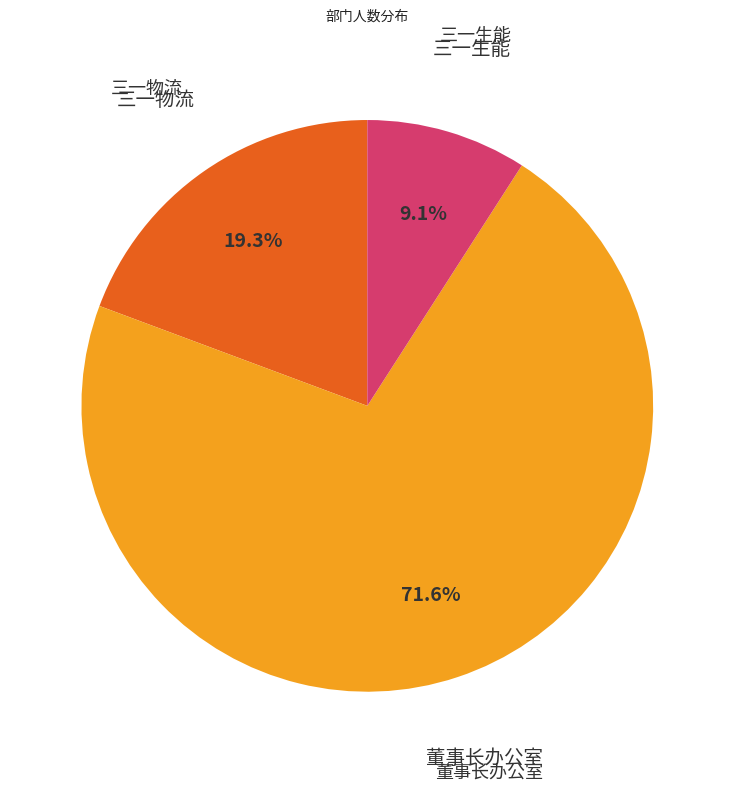

To the nearest percent, what is the difference between the largest and smallest slice percentages?

62%